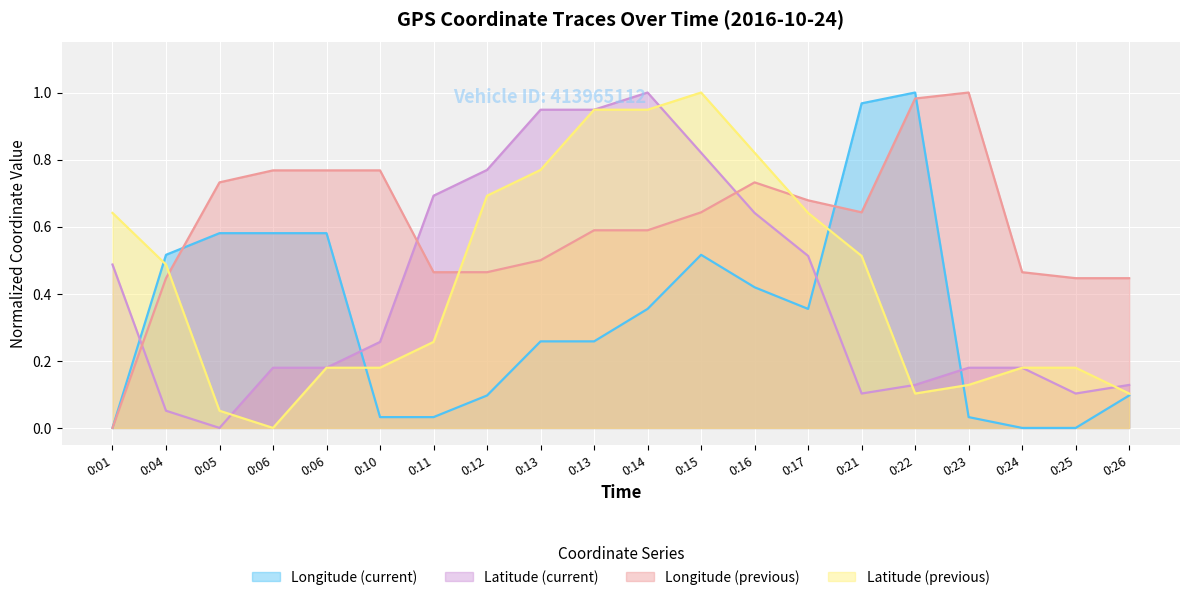

Which series has the largest total across all categories?

Longitude (previous)